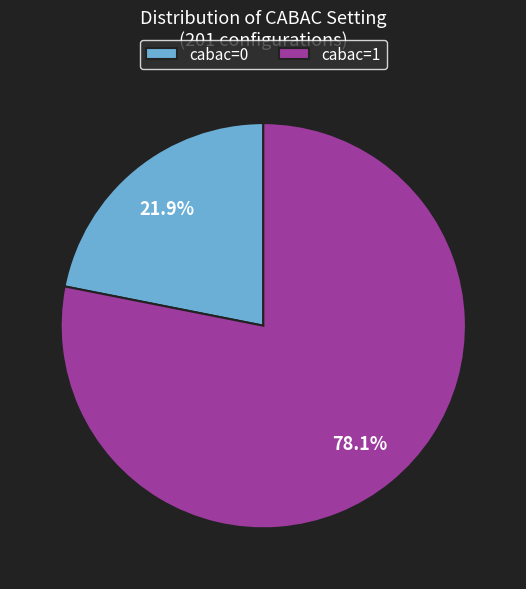

What percentage is the cabac=1 slice, to the nearest percent?

78%